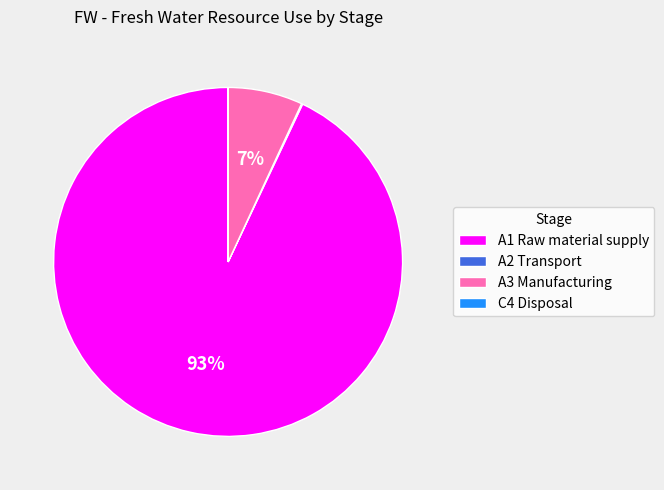

Is A1 Raw material supply the majority of the pie?

Yes